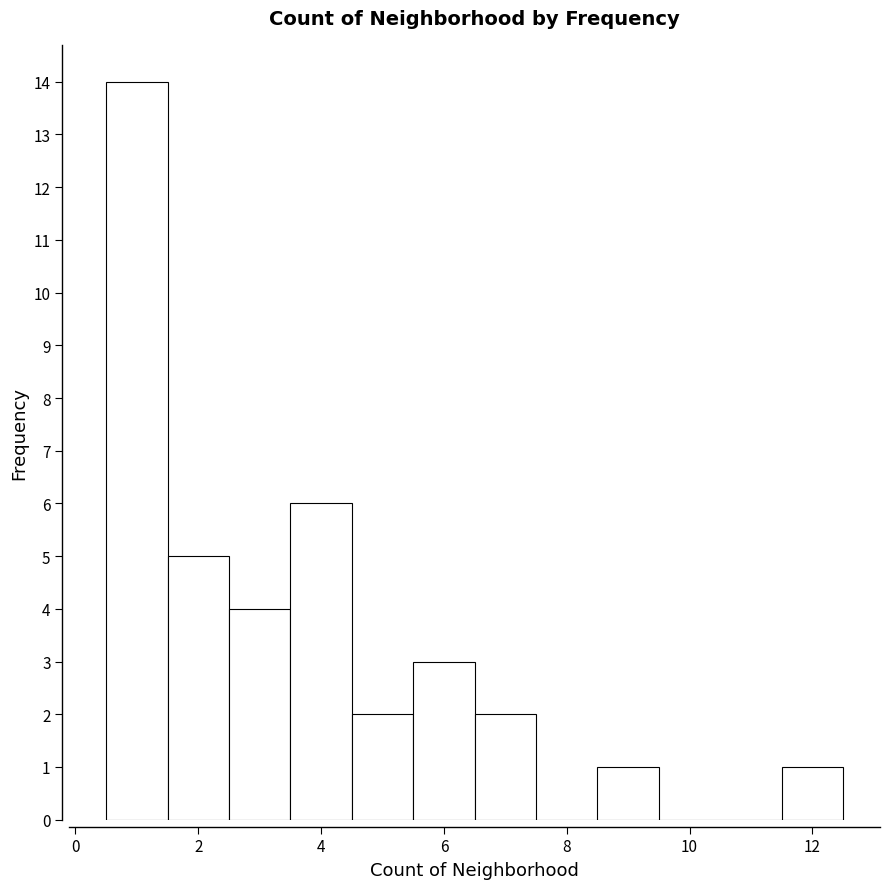

Over which range of the x-axis is the bar tallest?

0.5 to 1.5